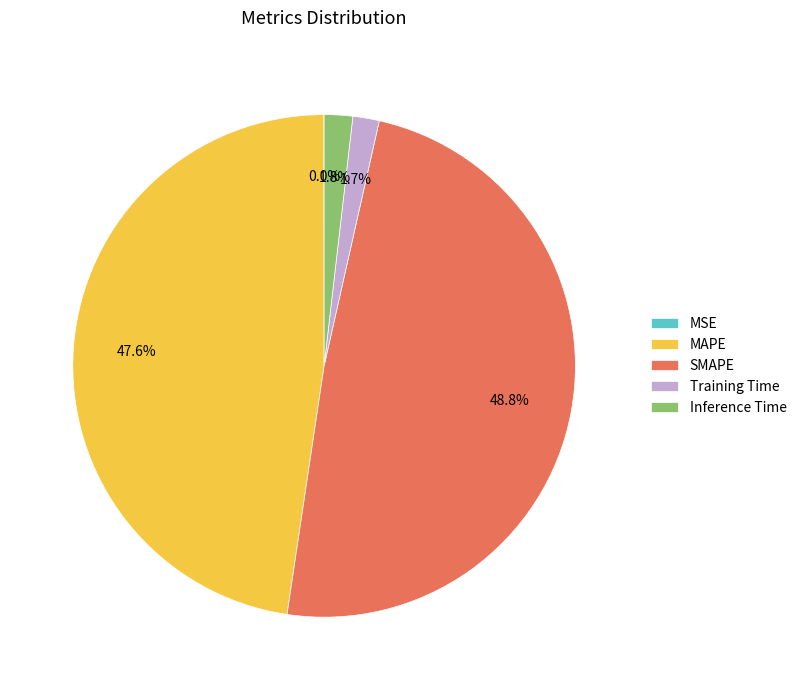

Which has a higher value, MAPE or SMAPE?

SMAPE